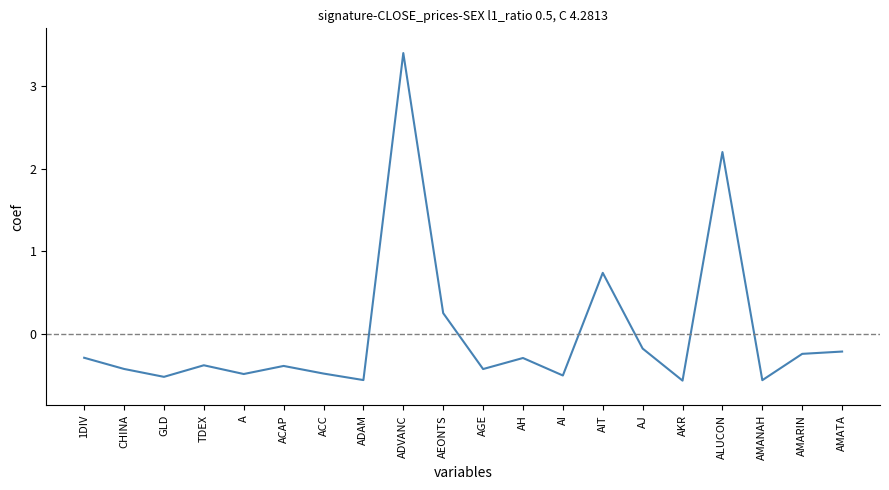

What is the label of the 19th point from the left?

AMARIN